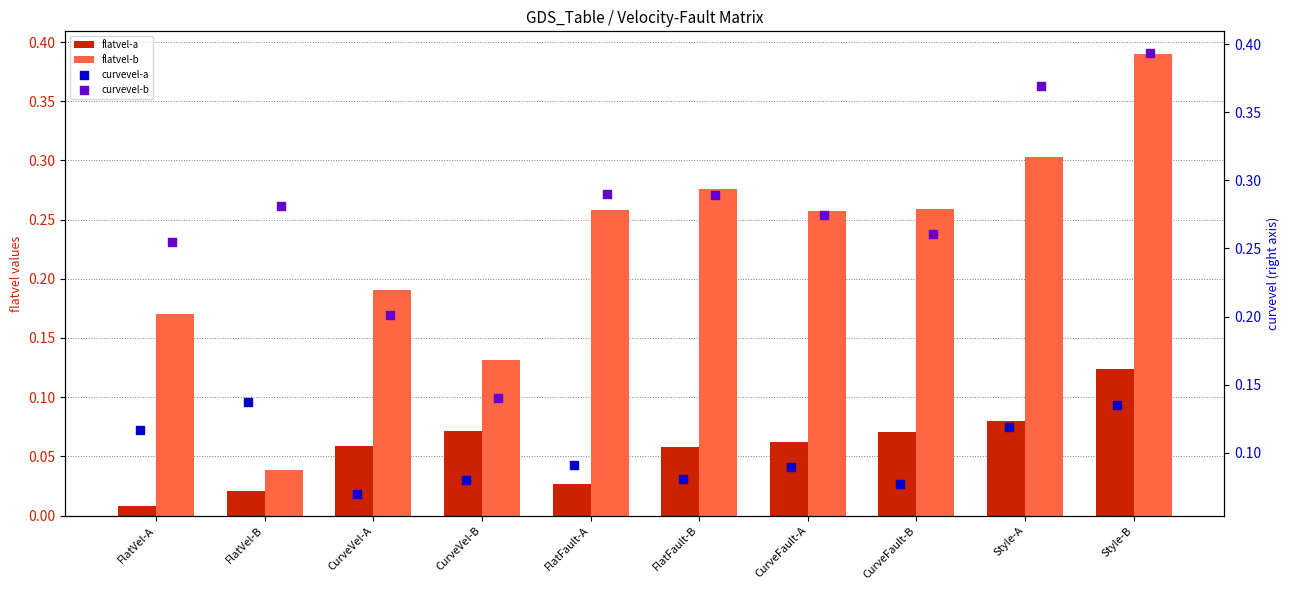

Which series has the widest spread of Y values?

flatvel-b